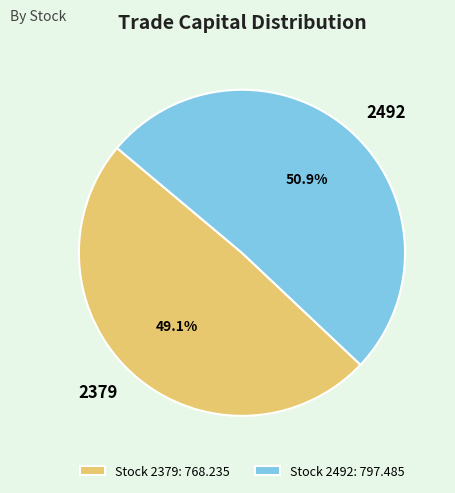

To the nearest percent, what percentage of the pie is 2492?

51%